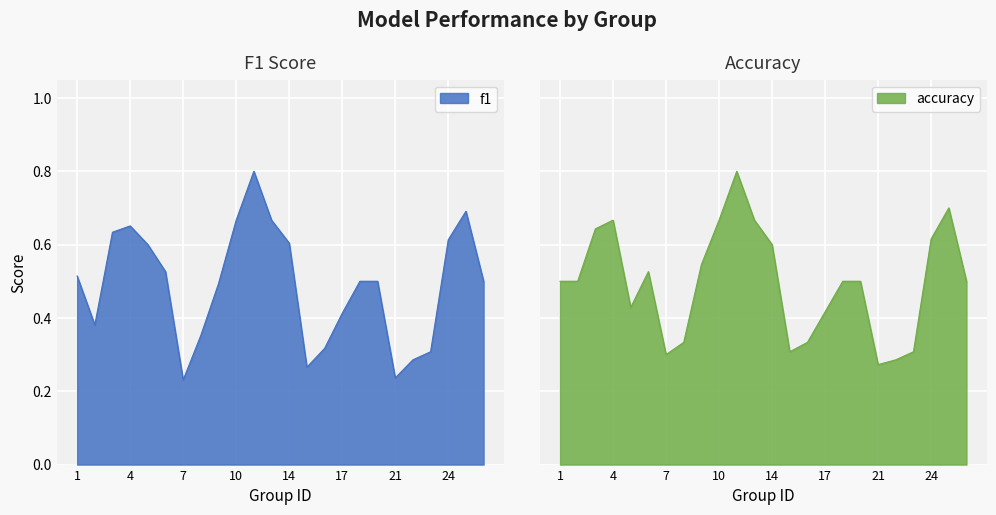

How many lines are shown in the chart?

2